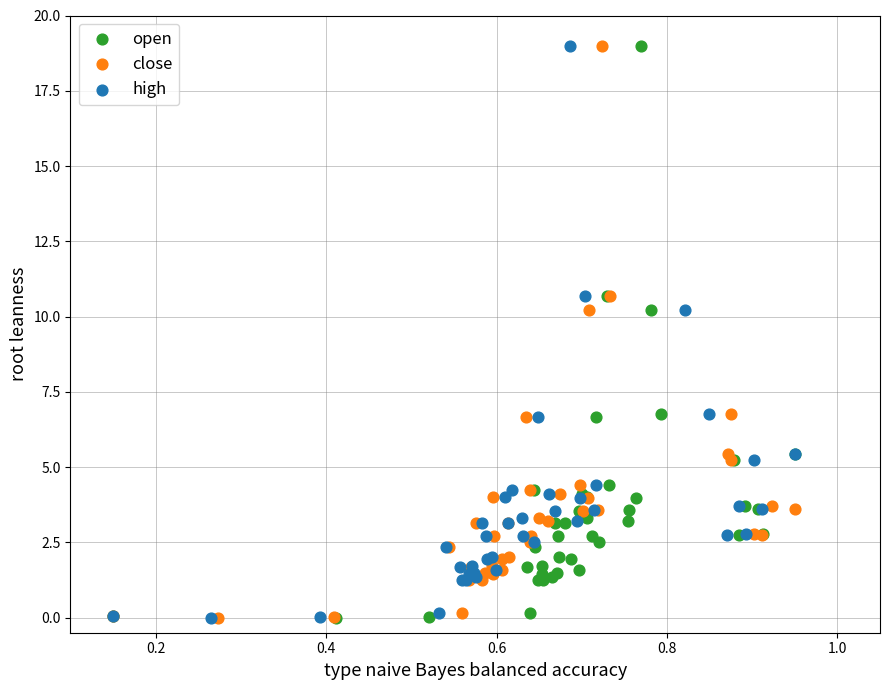

What are all the series names shown in the legend?

open, close, high